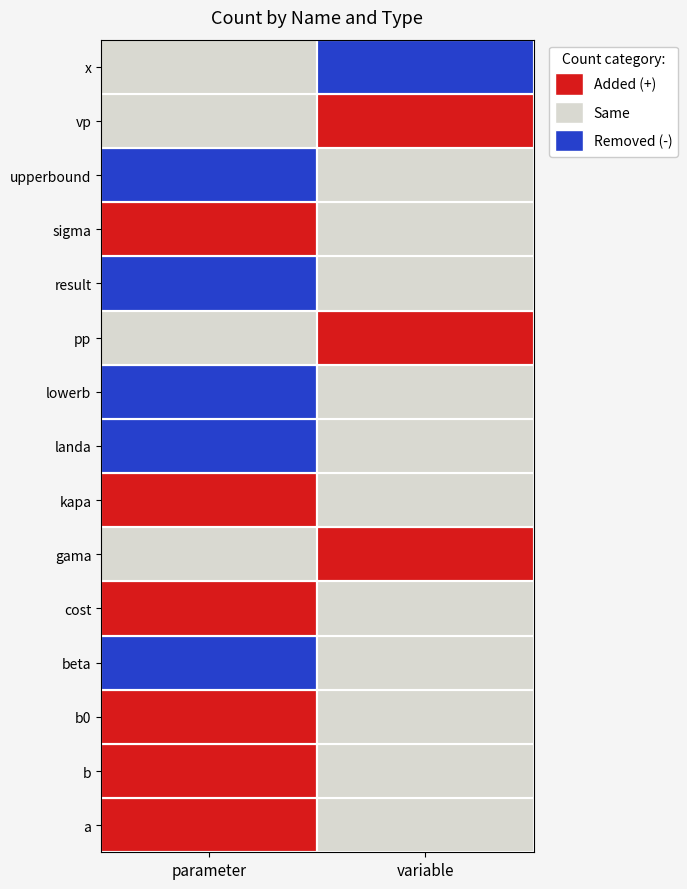

Rank the series by their maximum value, from highest to lowest.

sigma, gama, a, b, cost, kapa, pp, vp, b0, result, beta, landa, x, lowerb, upperbound